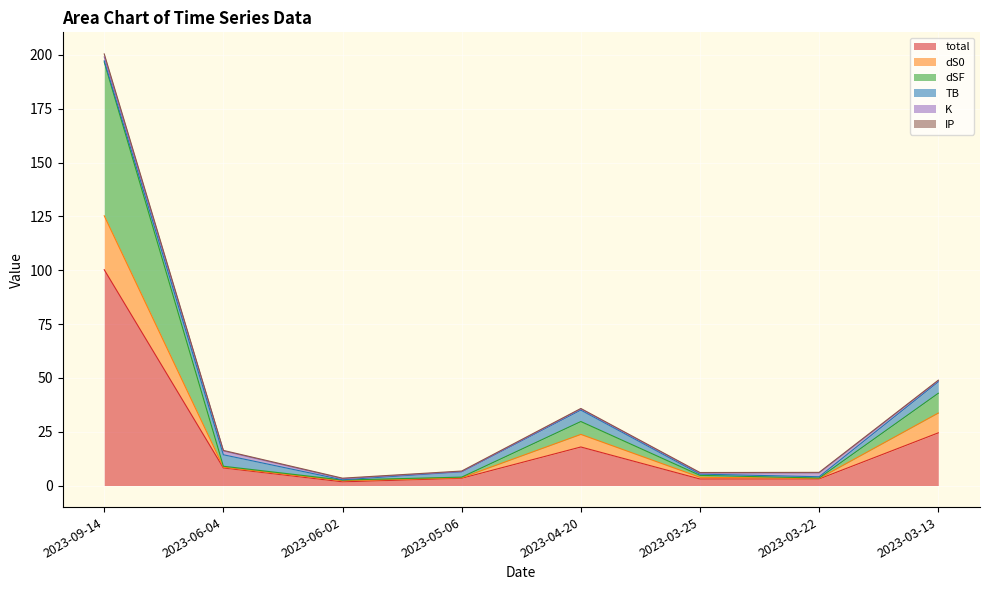

How many interior local valleys does the dSF series have?

2